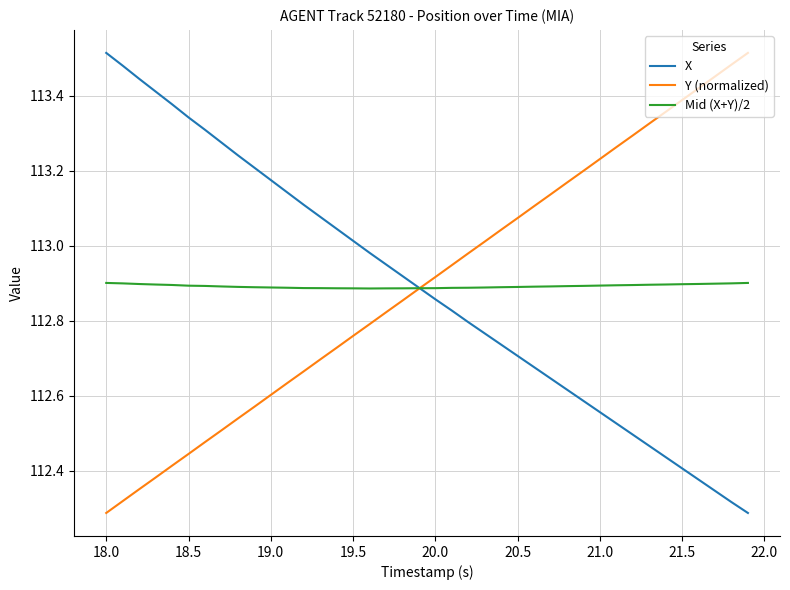

Is it true that Mid (X+Y)/2 equals 149.3 at 19.0?

False